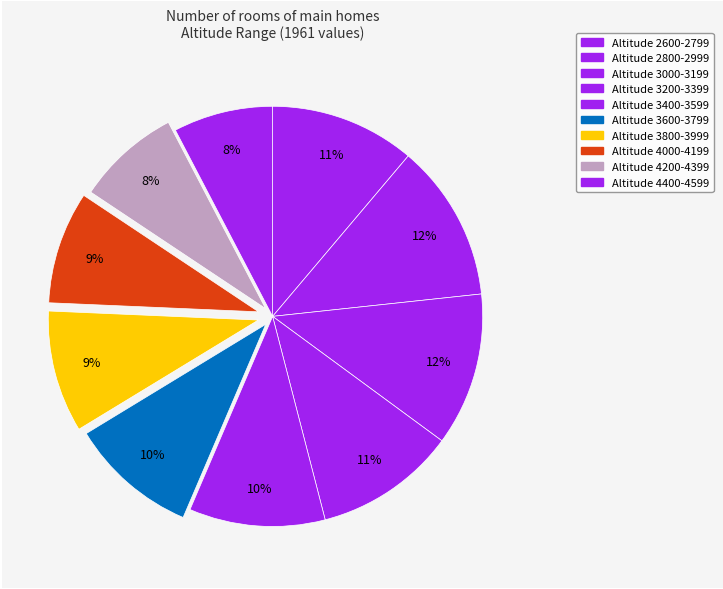

How many segments does this pie chart have?

10